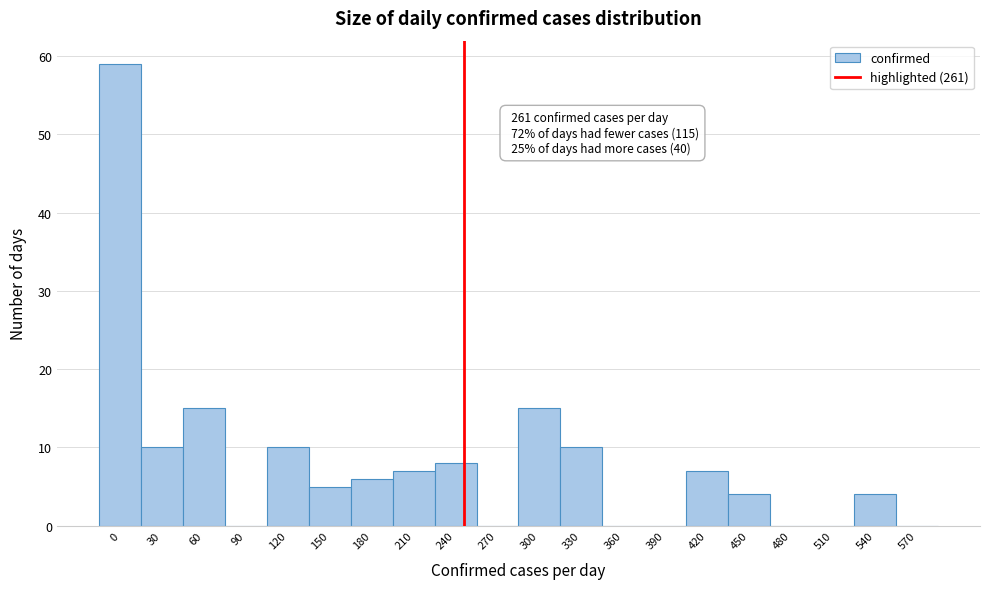

Reading left to right, what are all the values shown in this chart?

0=59	30=10	60=15	90=0	120=10	150=5	180=6	210=7	240=8	270=0	300=15	330=10	360=0	390=0	420=7	450=4	480=0	510=0	540=4	570=0